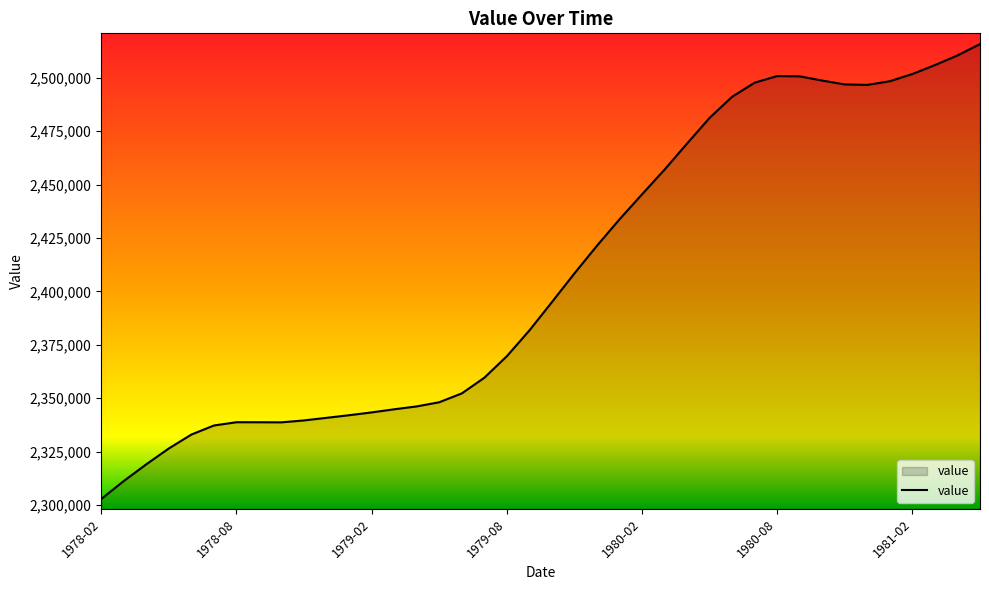

What is the minimum value shown in the chart?

2302805